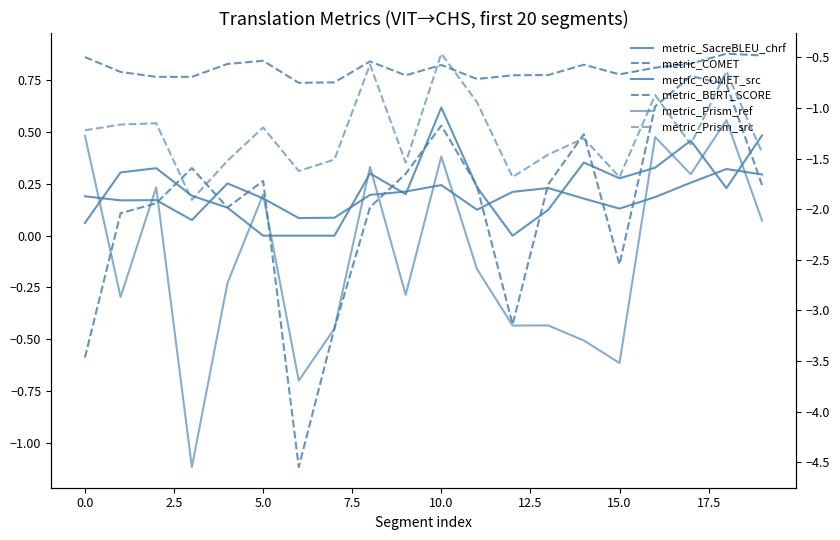

What is the sum of the metric_BERT_SCORE values at 16 and 15.0?

1.6